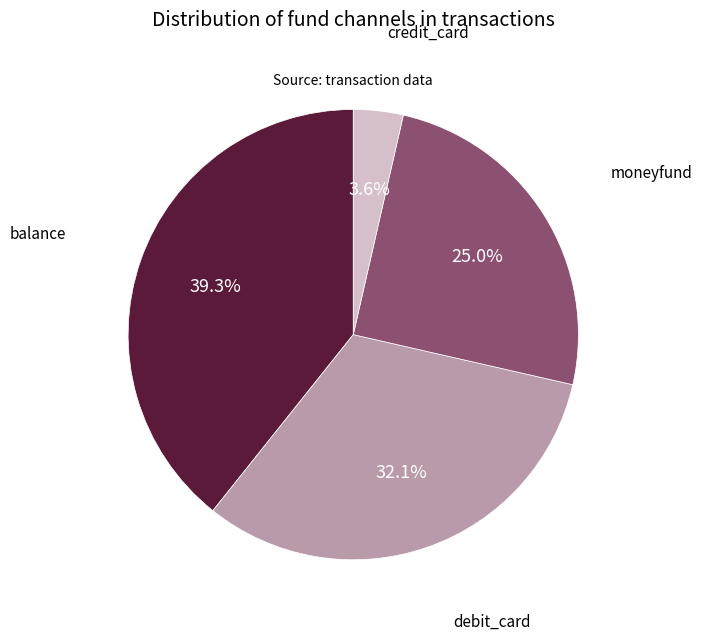

How many slices are in this pie chart?

4